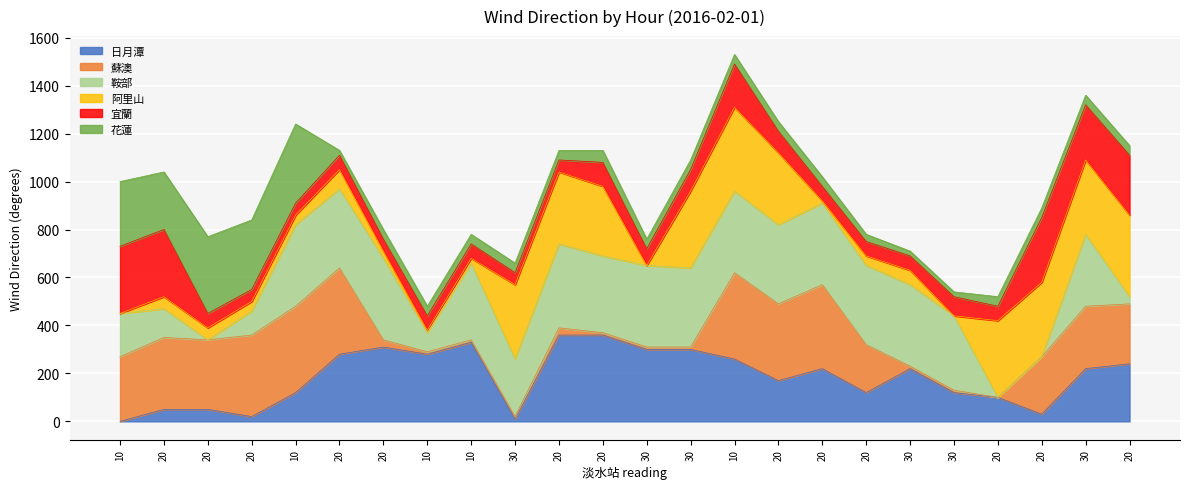

True or false: 花蓮 and 阿里山 intersect in this chart.

True